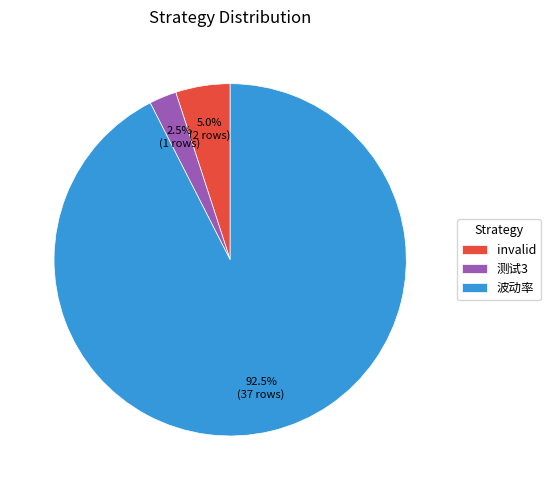

Rank the categories by value from lowest to highest.

测试3, invalid, 波动率